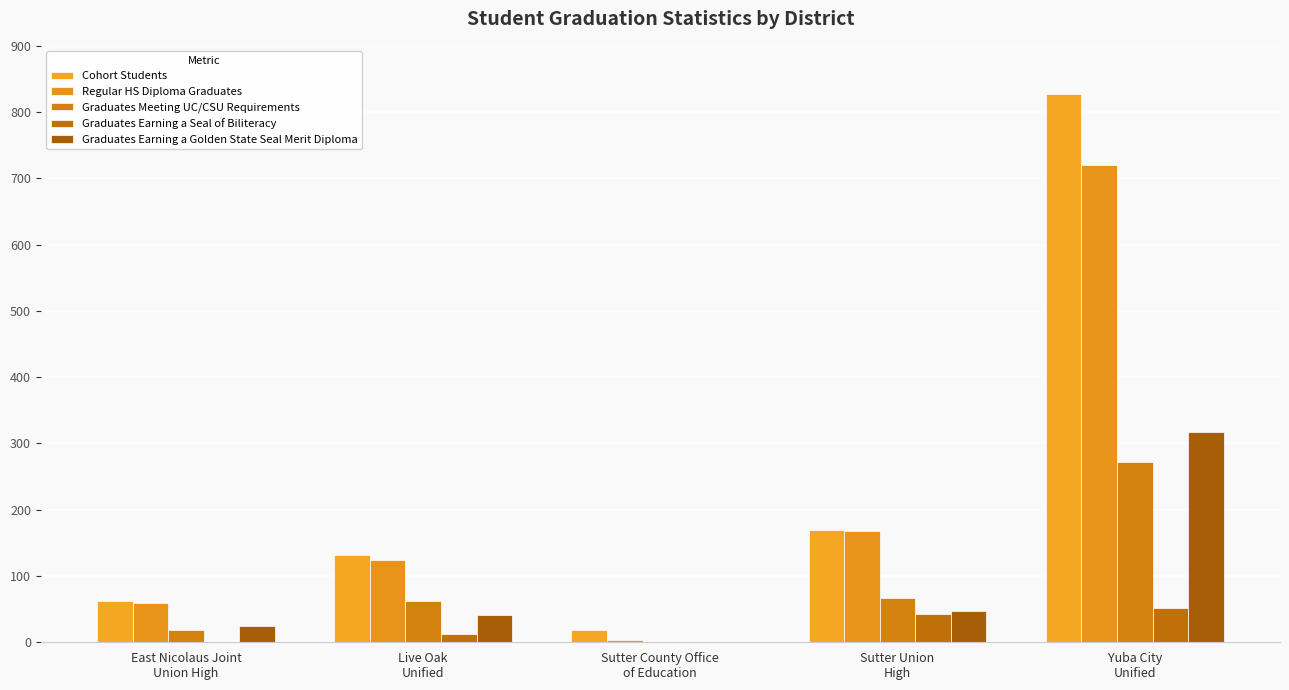

What value does the Graduates Meeting UC/CSU Requirements series have at Yuba City
Unified?

272